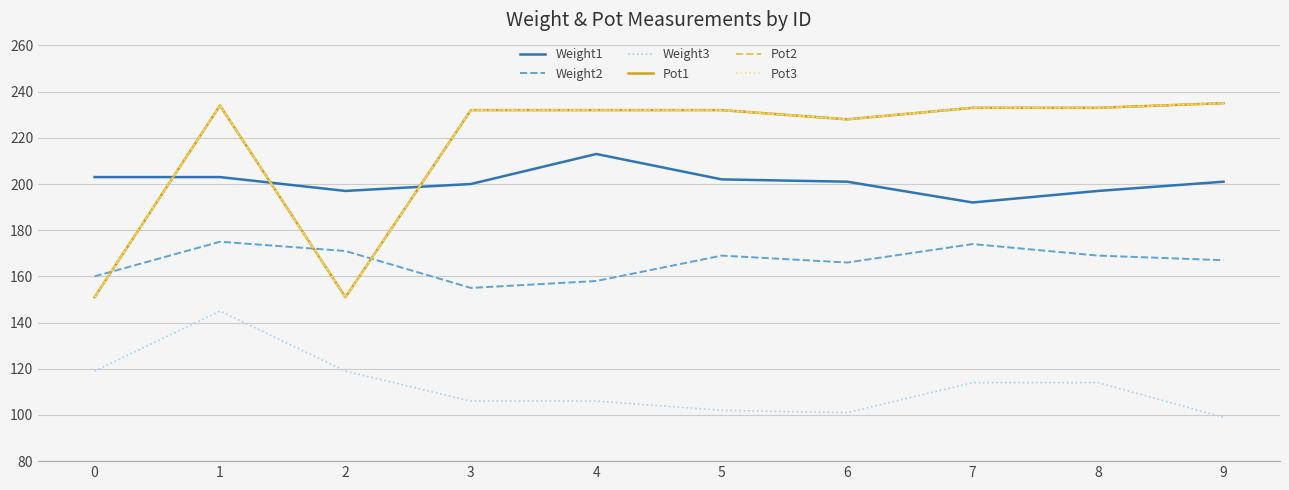

What is the maximum value shown in the chart?

235